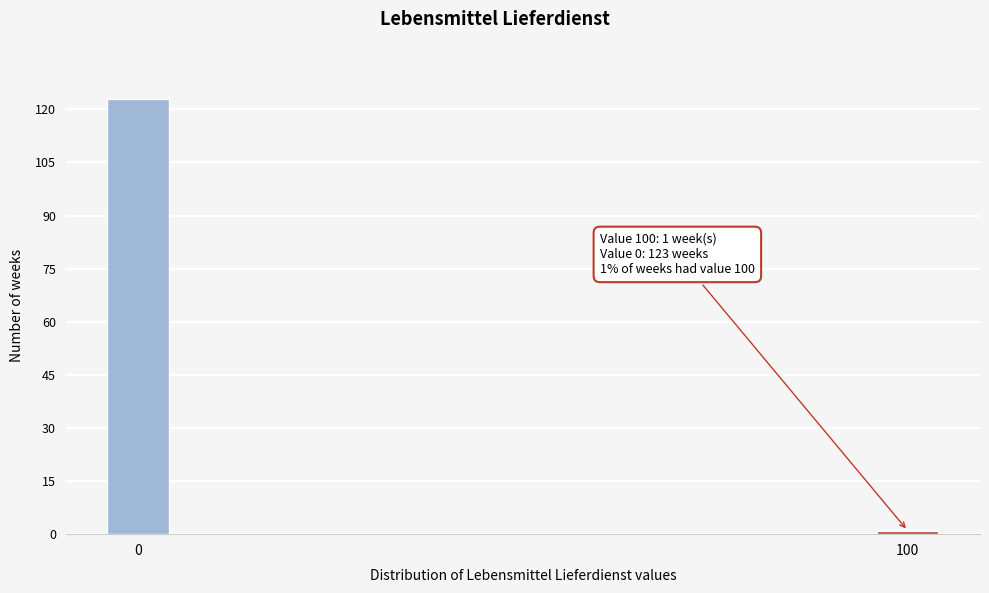

Reading left to right, transcribe all the data shown in this chart.

0=123	100=1